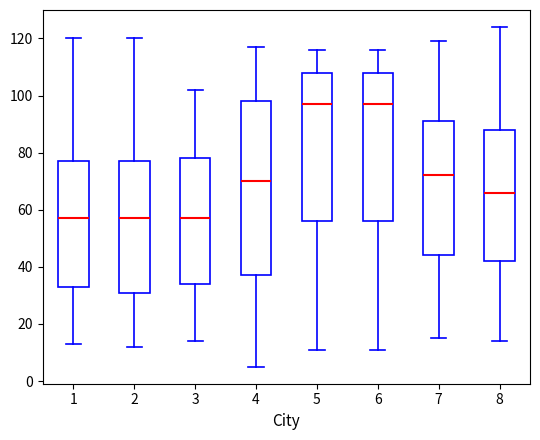

Reading left to right, read every box against the y-axis: the position of its median line, the range the box covers, and the ends of its whiskers. The values are not printed on the chart, so give them approximately, as read against the axis.

1: median 58, box 34 to 78, whiskers 14 to 120
2: median 58, box 32 to 78, whiskers 12 to 120
3: median 58, box 34 to 78, whiskers 14 to 102
4: median 70, box 38 to 98, whiskers 6 to 118
5: median 98, box 56 to 108, whiskers 12 to 116
6: median 98, box 56 to 108, whiskers 12 to 116
7: median 72, box 44 to 92, whiskers 16 to 120
8: median 66, box 42 to 88, whiskers 14 to 124